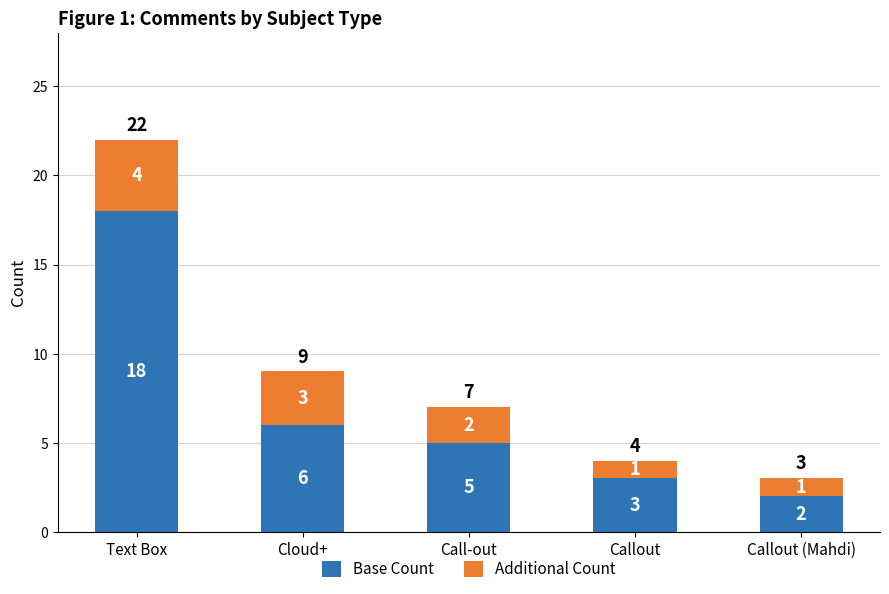

Reading left to right, what are the values for Base Count?

Text Box=18	Cloud+=6	Call-out=5	Callout=3	Callout (Mahdi)=2